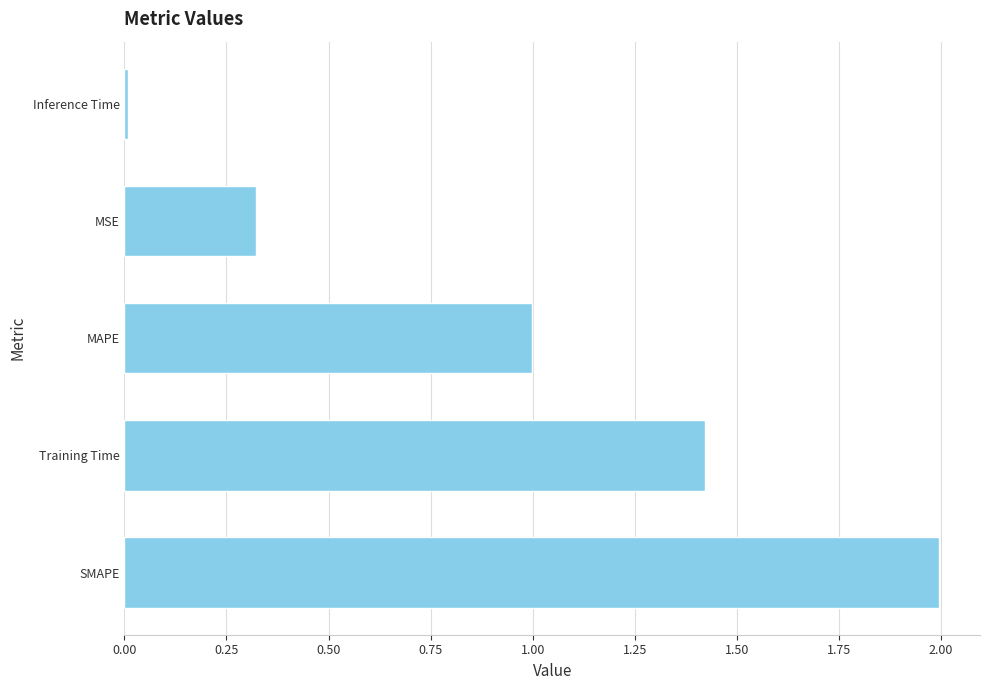

What is the difference between the maximum and second lowest values?

1.7